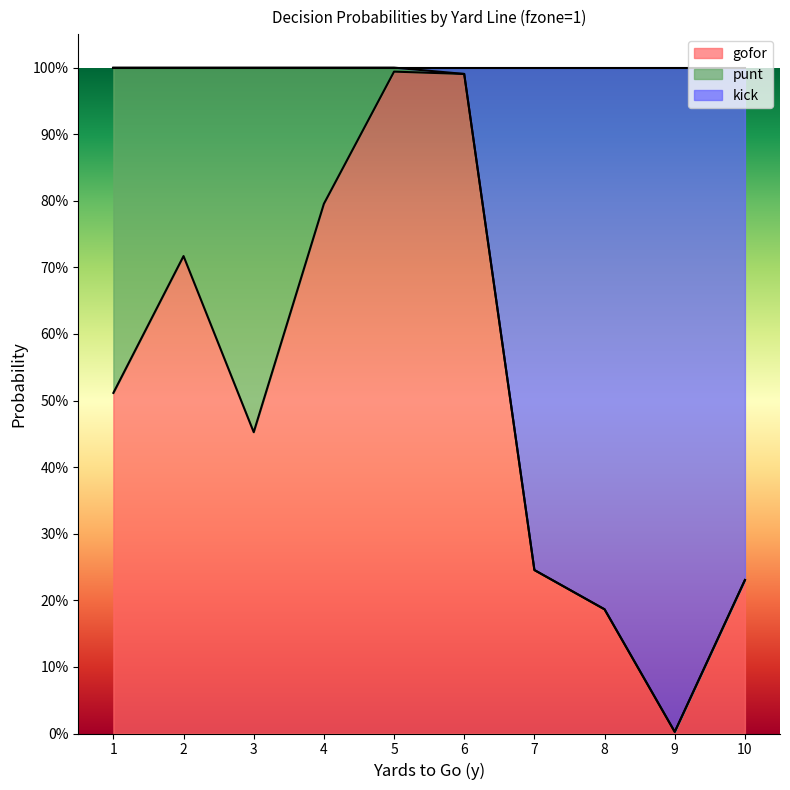

The gofor series shows 0.4 at 7. True or false?

False